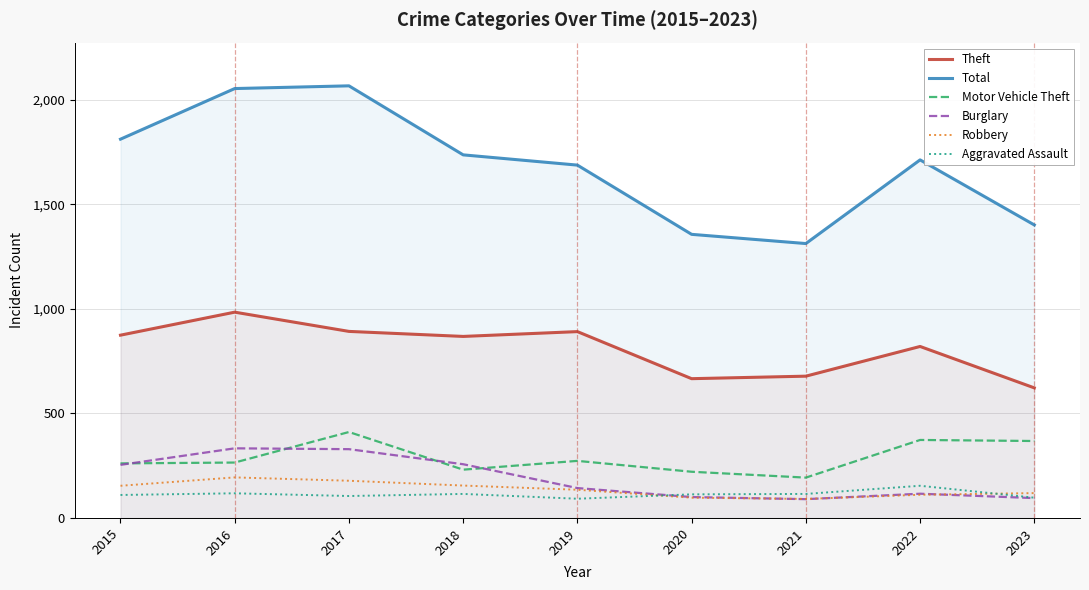

How many values in the Burglary series are below 143?

4